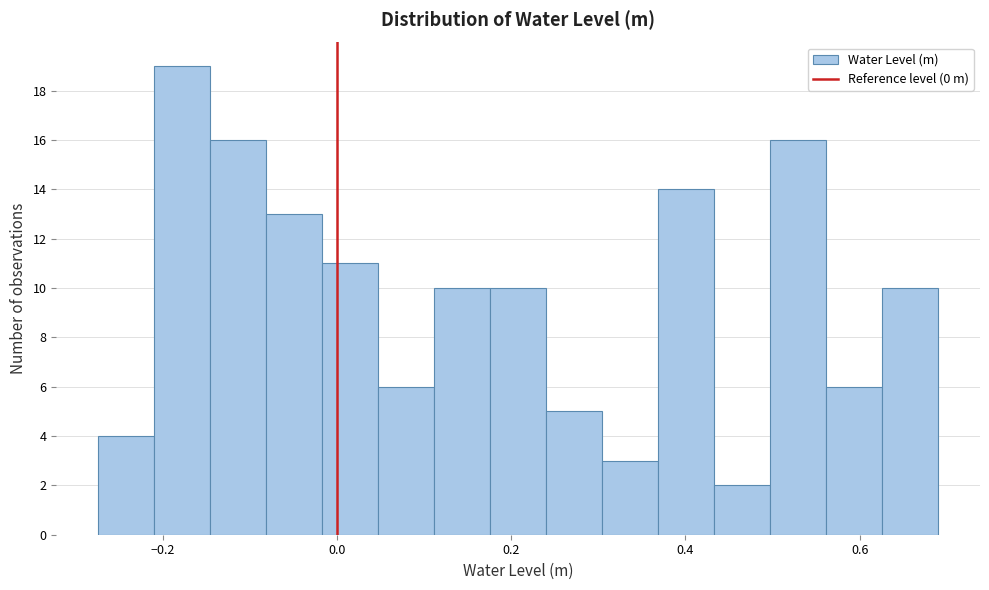

Read against the x-axis, roughly where is the centre of the tallest bar?

-0.18